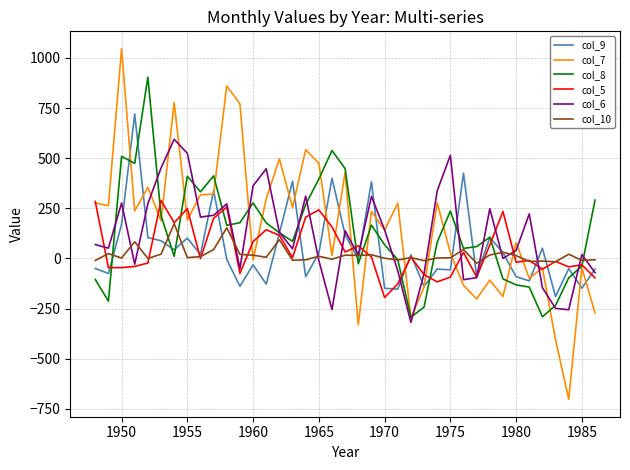

Count the number of data series in this chart.

6